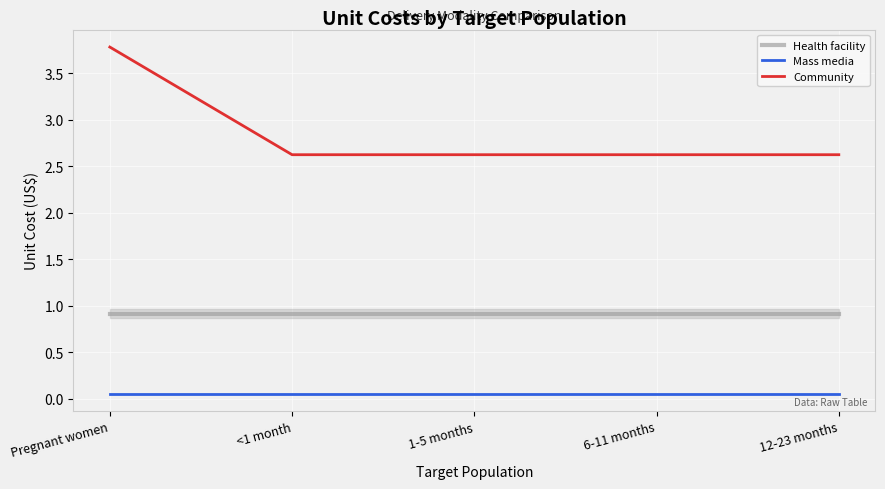

How many lines are shown in the chart?

3